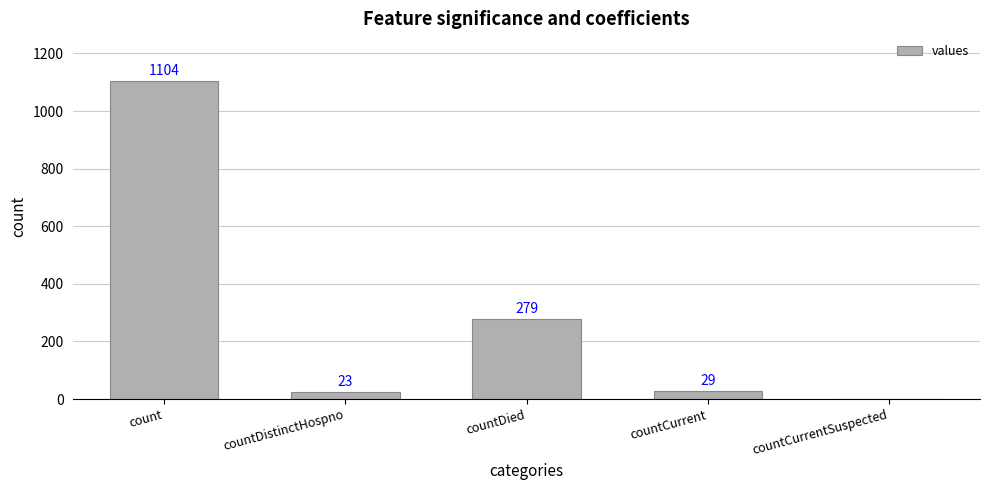

Which has a higher value, count or countCurrentSuspected?

count